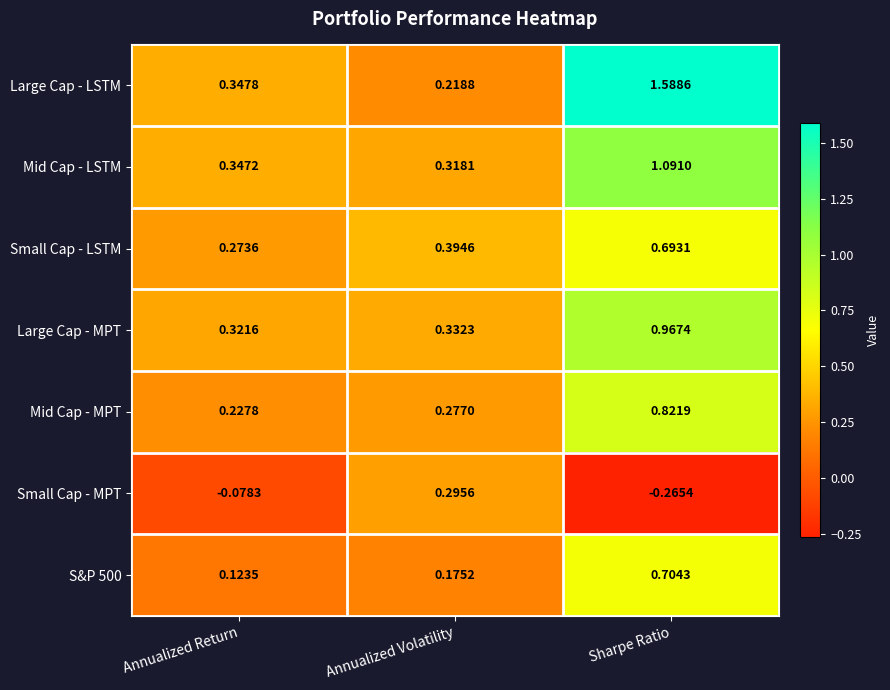

Which series has the widest spread of values?

Large Cap - LSTM